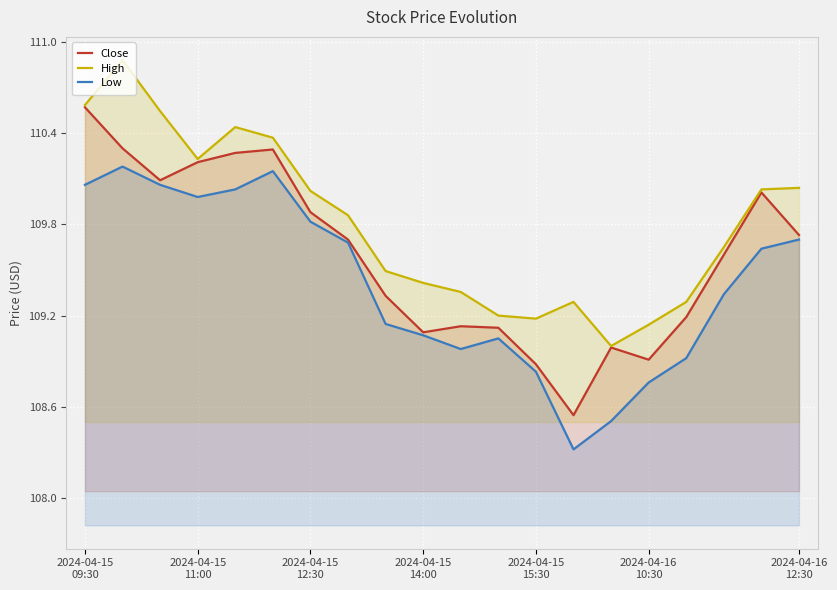

Where is Close nearest to the value 109?

14